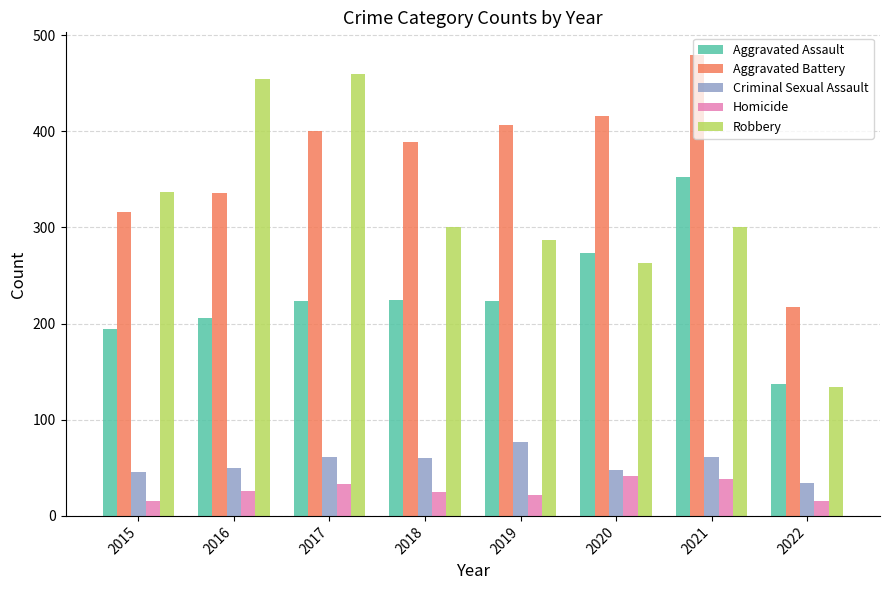

What is the value of the Aggravated Assault bar at the 8th from the left?

137